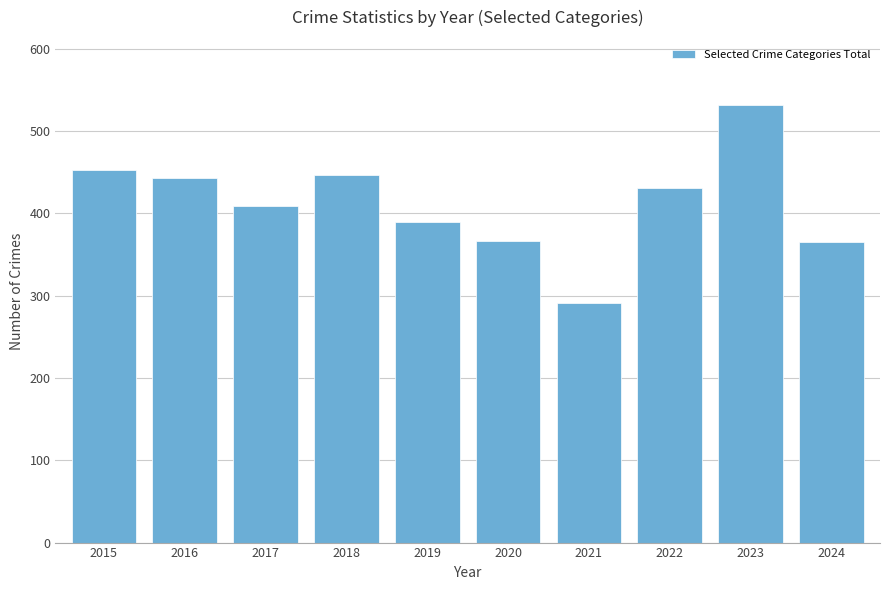

What is the value of the 7th bar from the left?

291